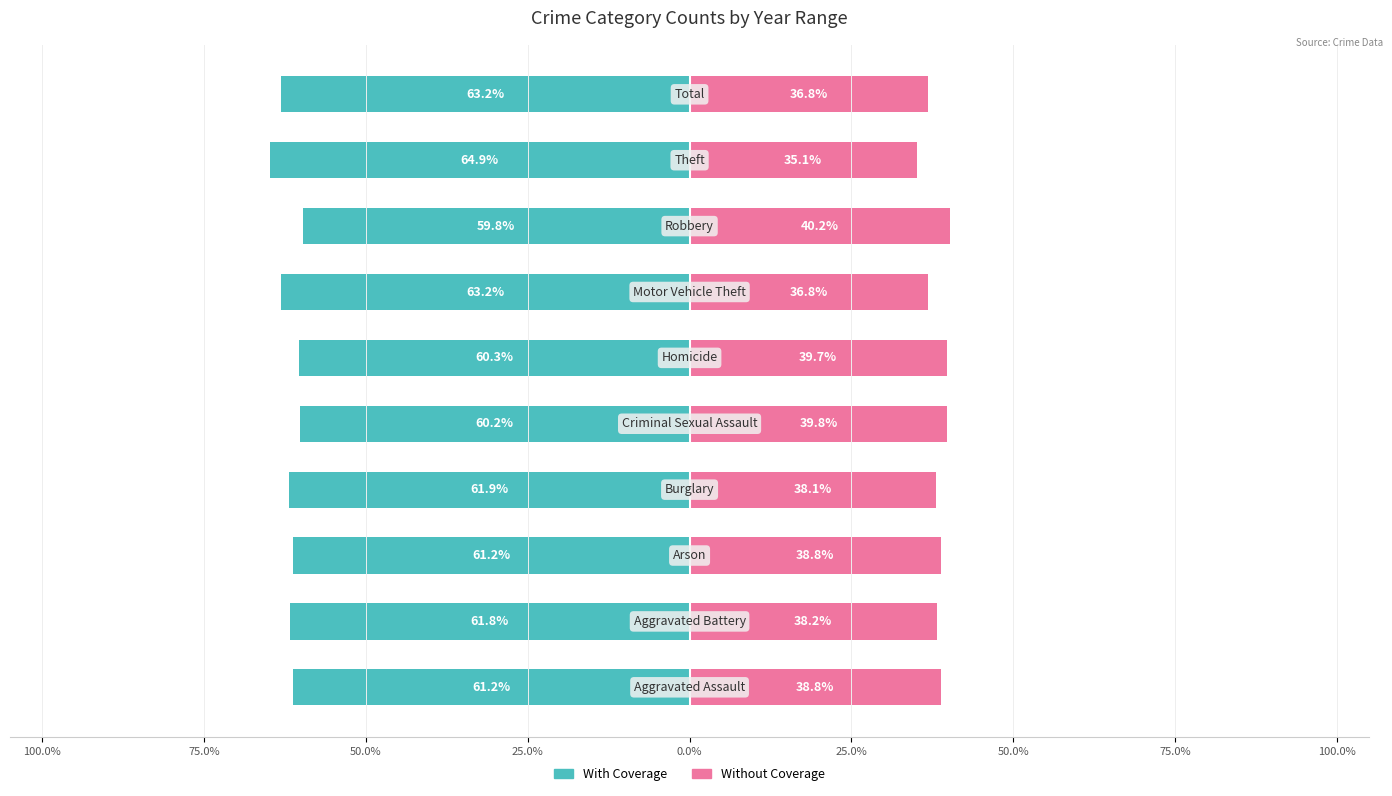

Which series has the widest spread of values?

With Coverage